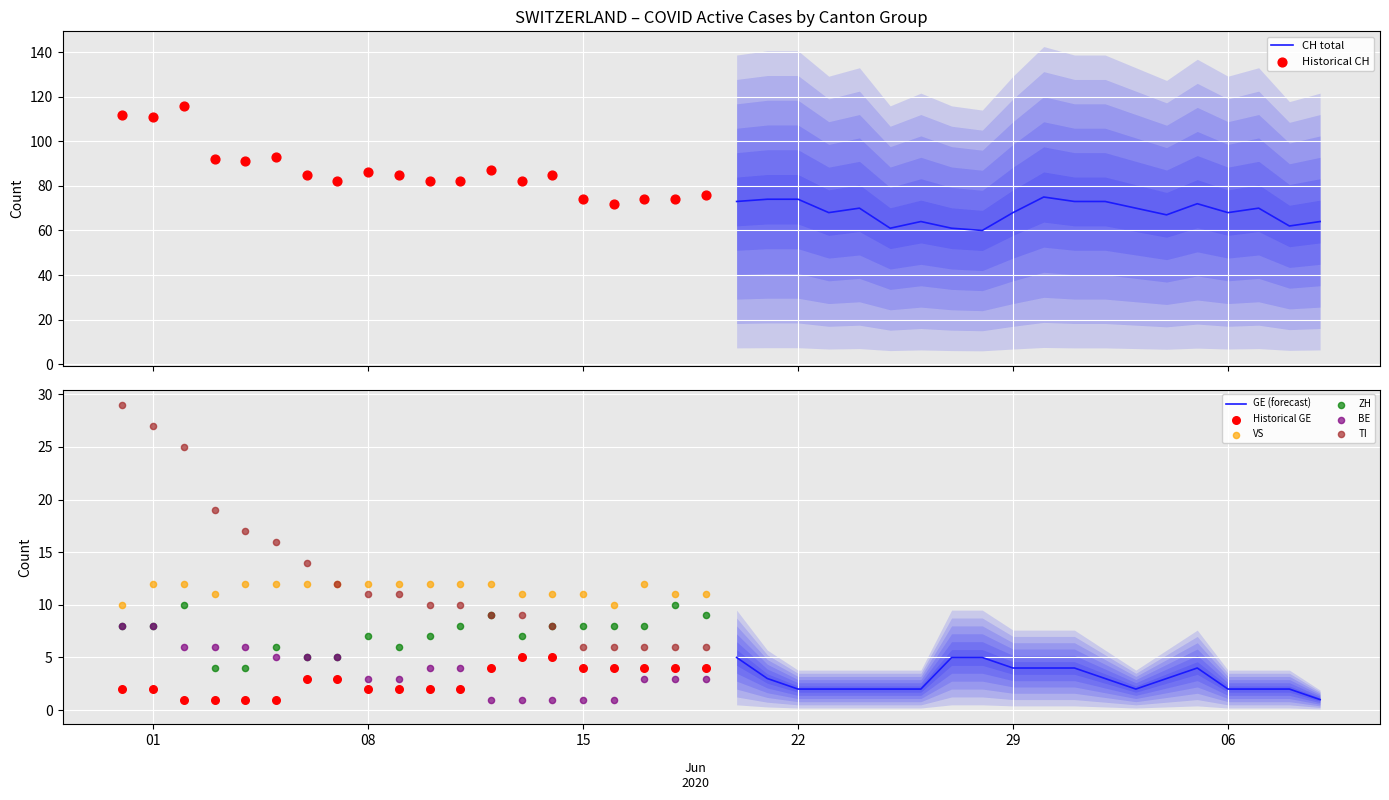

Is the value of BE at 7 greater than the value of TI at 39?

Yes